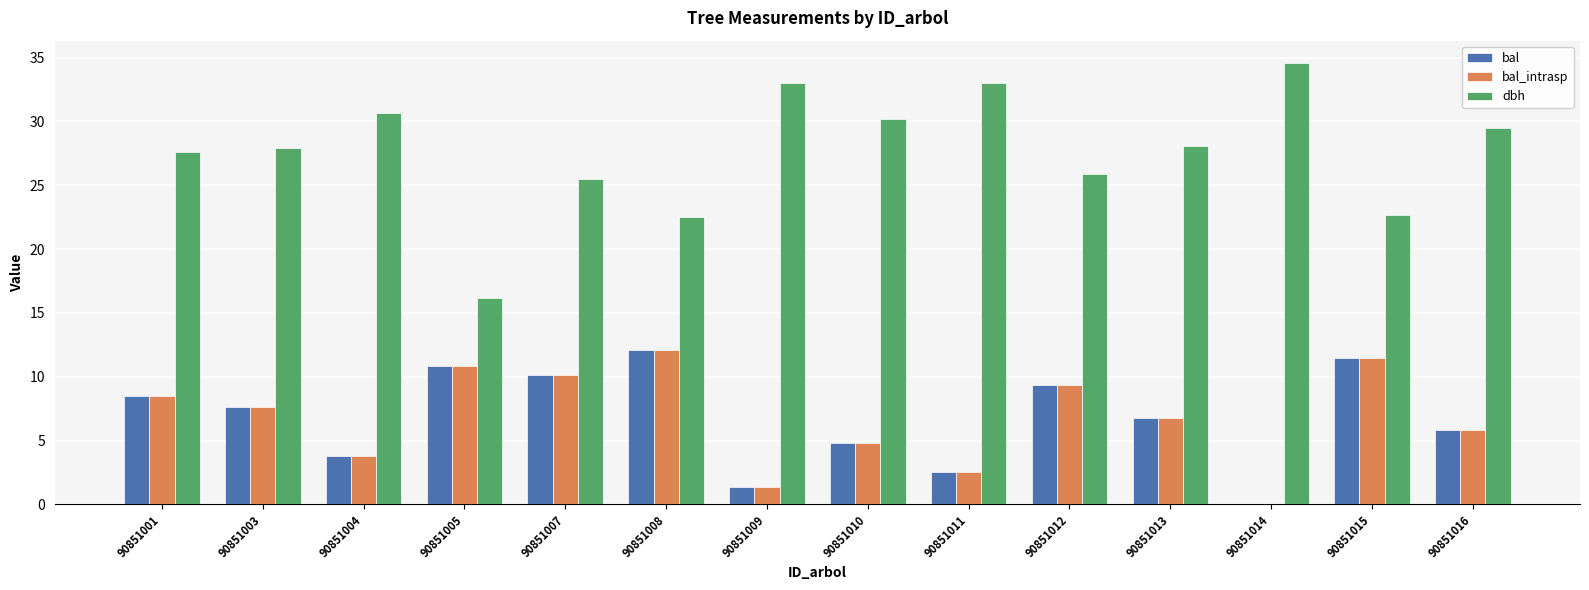

True or false: bal has a value of 7.7 at 90851003.

True